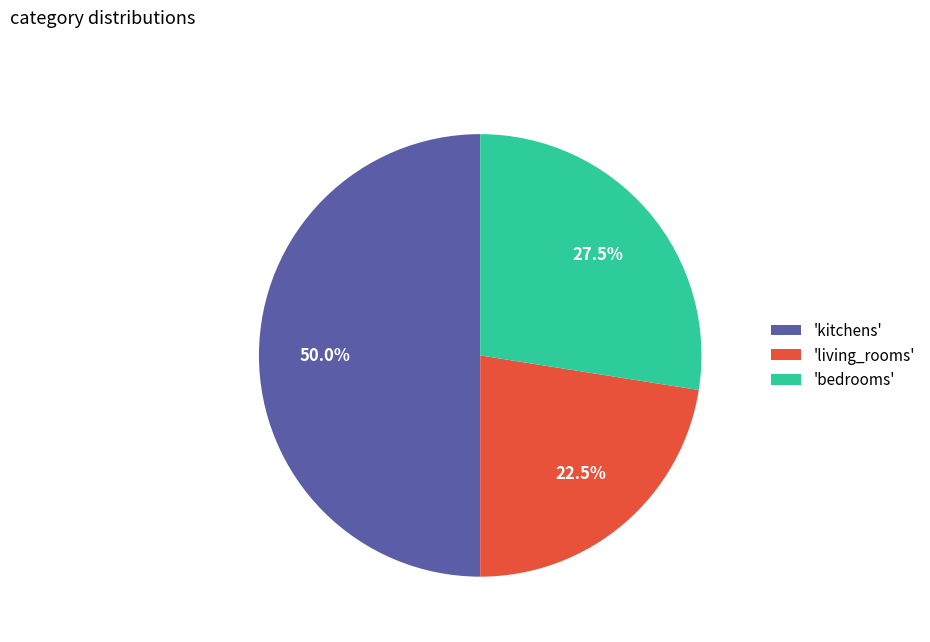

What is the total percentage of 'bedrooms' and 'living_rooms'?

50.0%